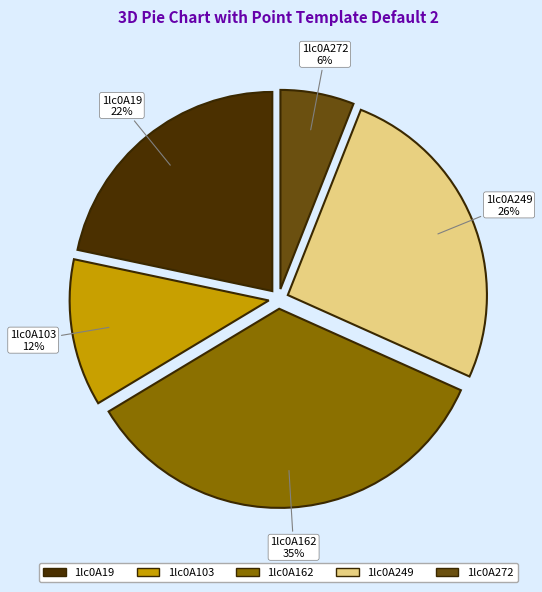

Count the number of slices in the pie.

5